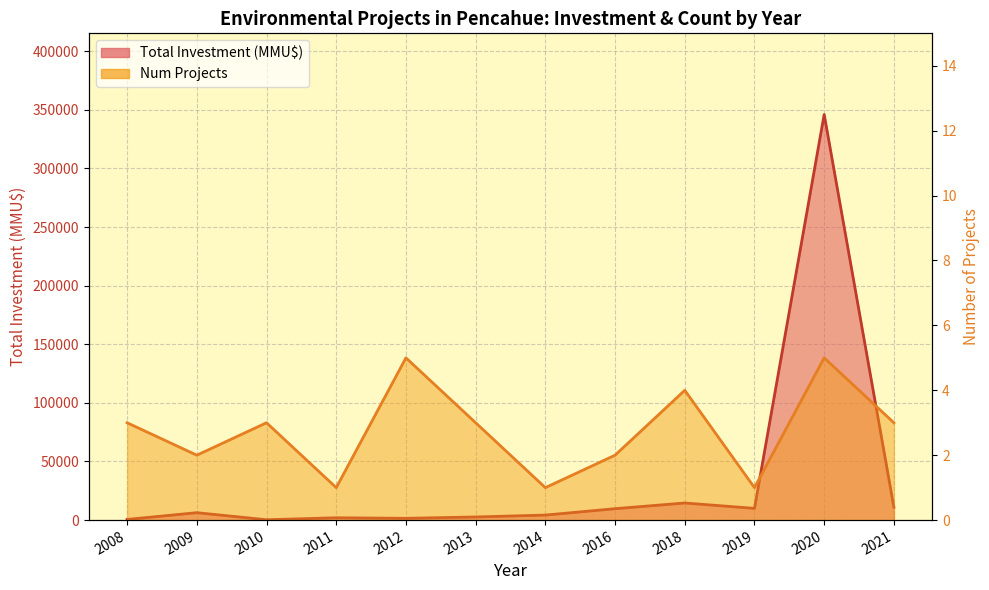

How many values in the Total Investment (MMU$) series are below 6322?

6